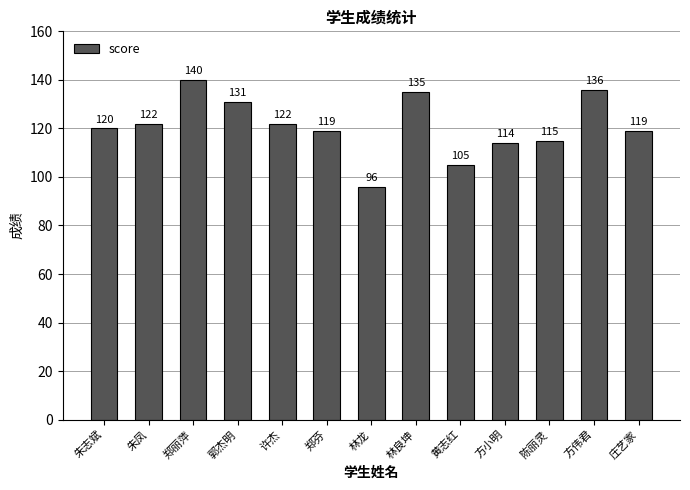

Reading left to right, transcribe all the data shown in this chart.

120	122	140	131	122	119	96	135	105	114	115	136	119